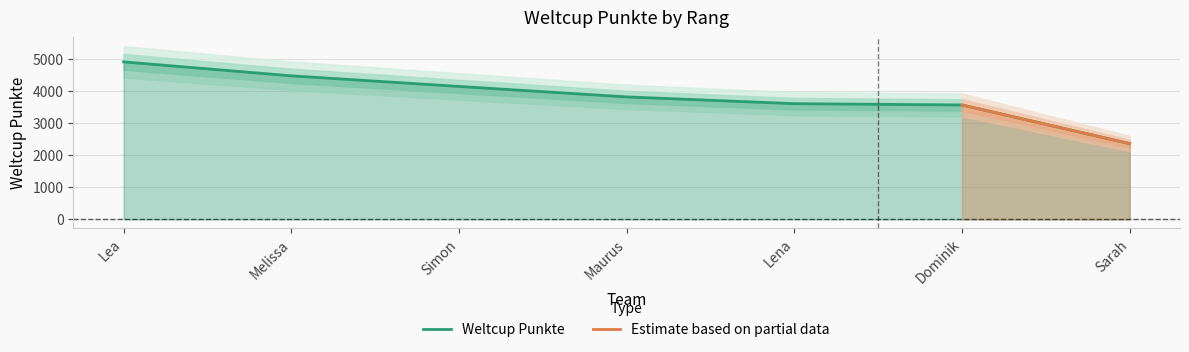

What is the value of the 7th point from the left?

2368